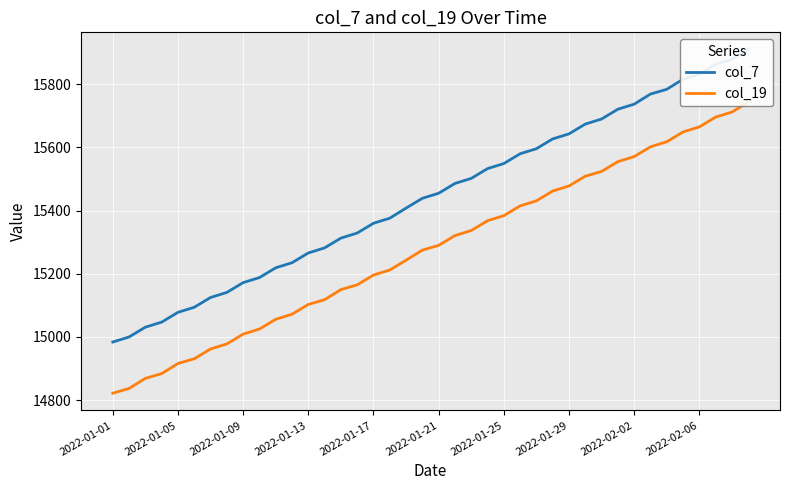

Rank the series by their average value, from highest to lowest.

col_7, col_19